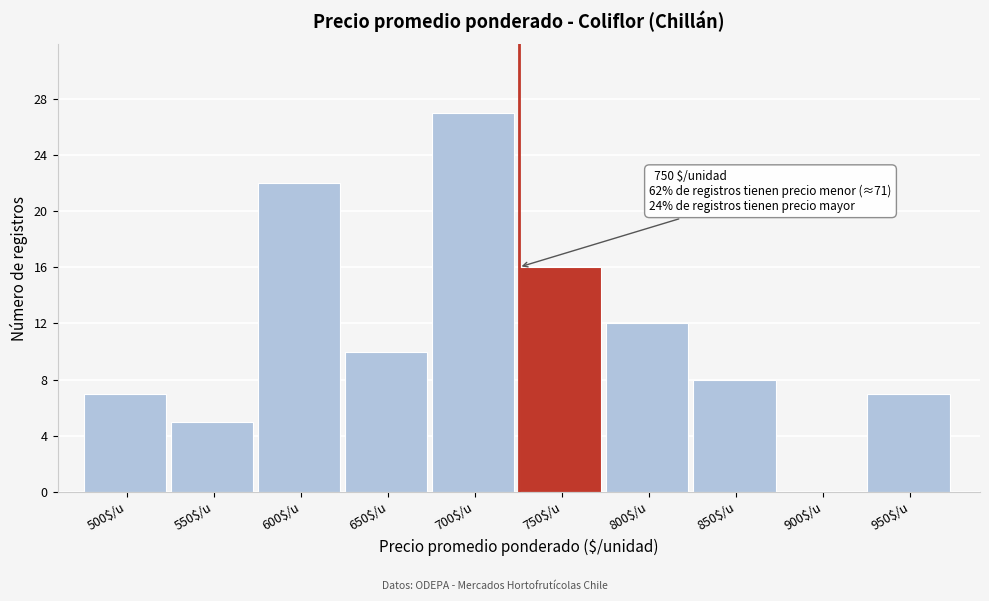

What is the sum of all values?

114